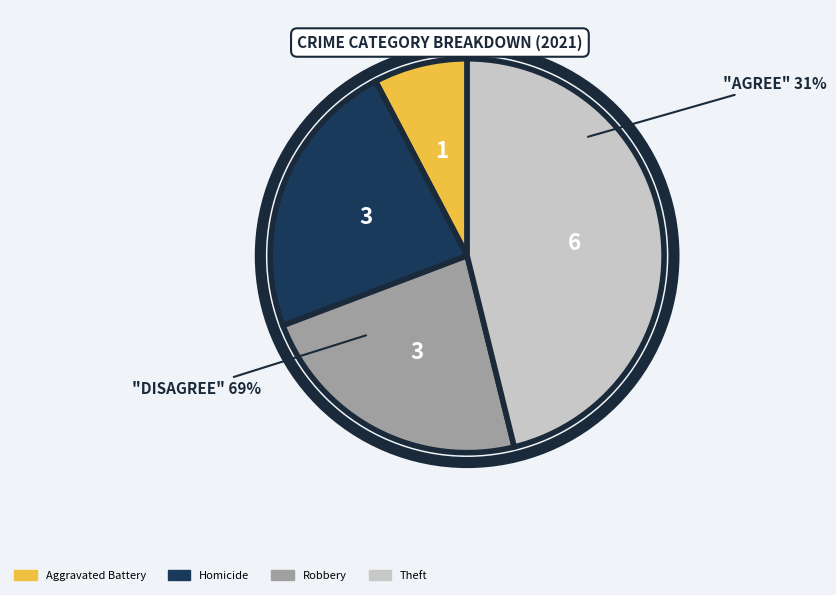

Combined, what portion of the pie is Robbery and Motor Vehicle Theft?

23.1%